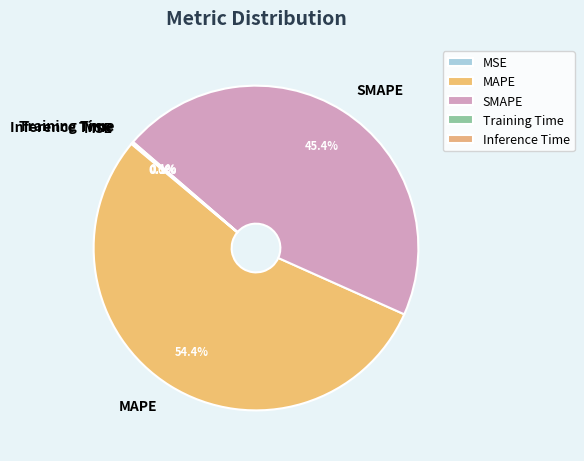

Which category accounts for the majority?

MAPE